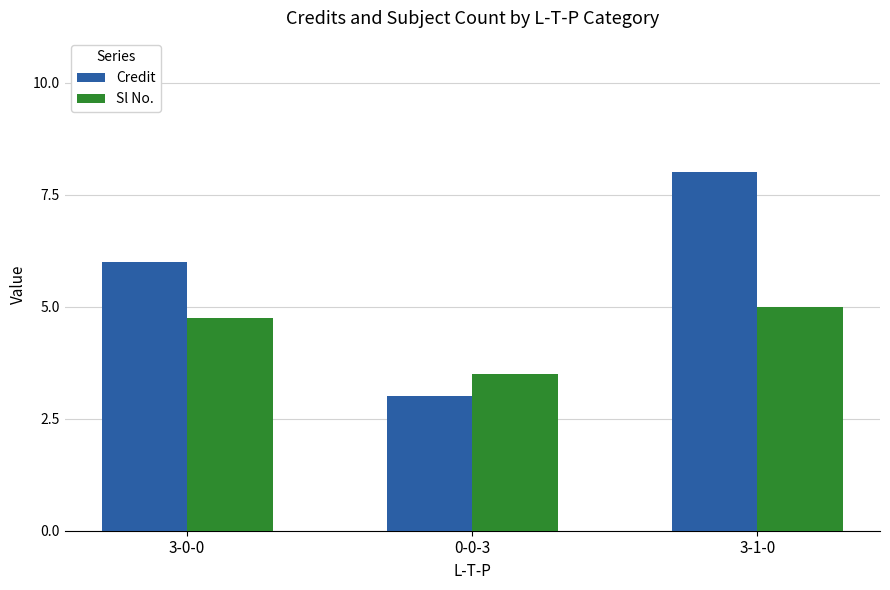

Which series changed the most between 3-0-0 and 0-0-3?

Credit